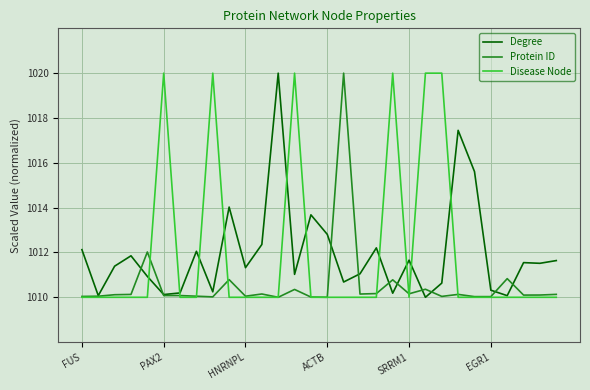

What is the maximum value for Disease Node?

1020.0